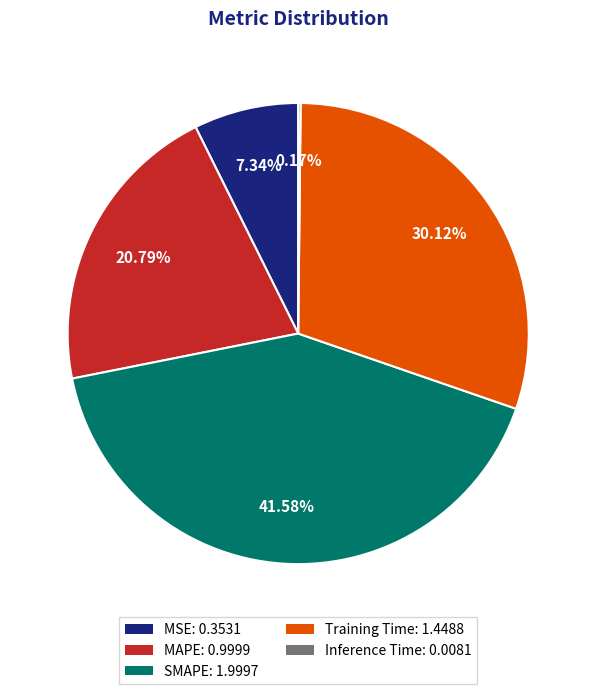

The MAPE slice represents 15% of the pie. True or false?

False